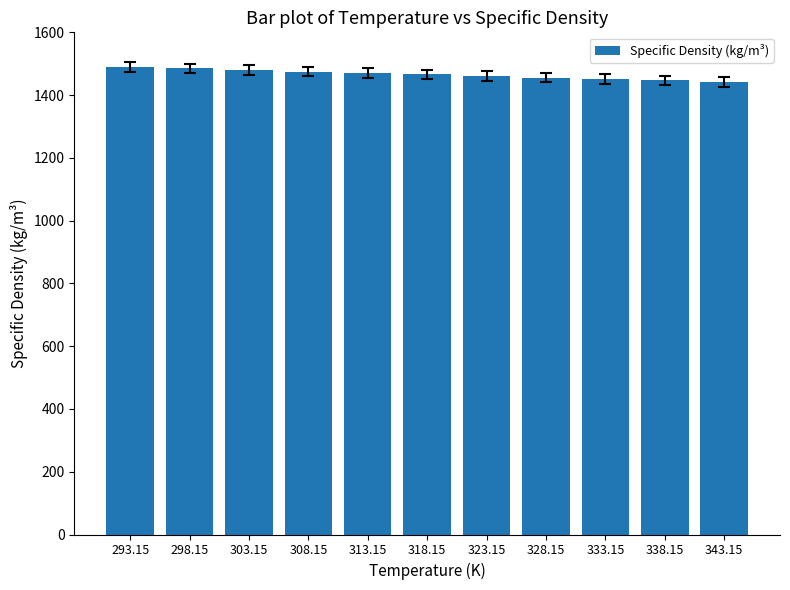

Is it true that the value at 293.15 is 1490?

True